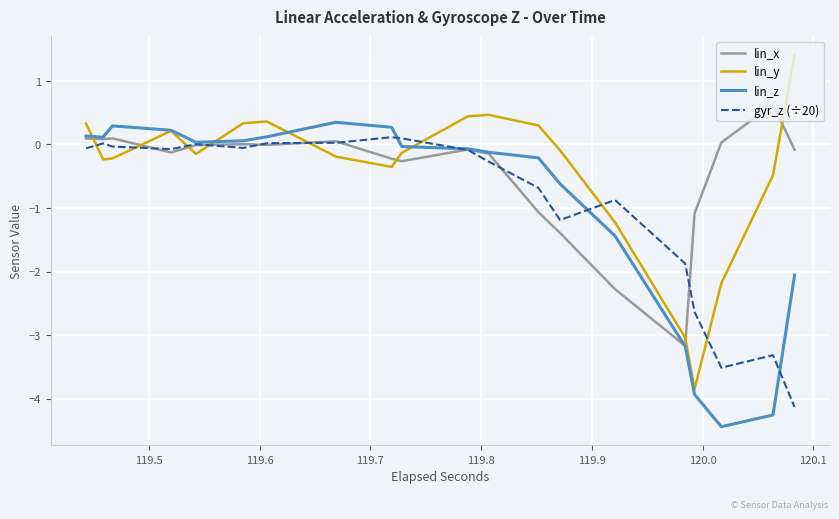

What is the maximum value shown in the chart?

1.4